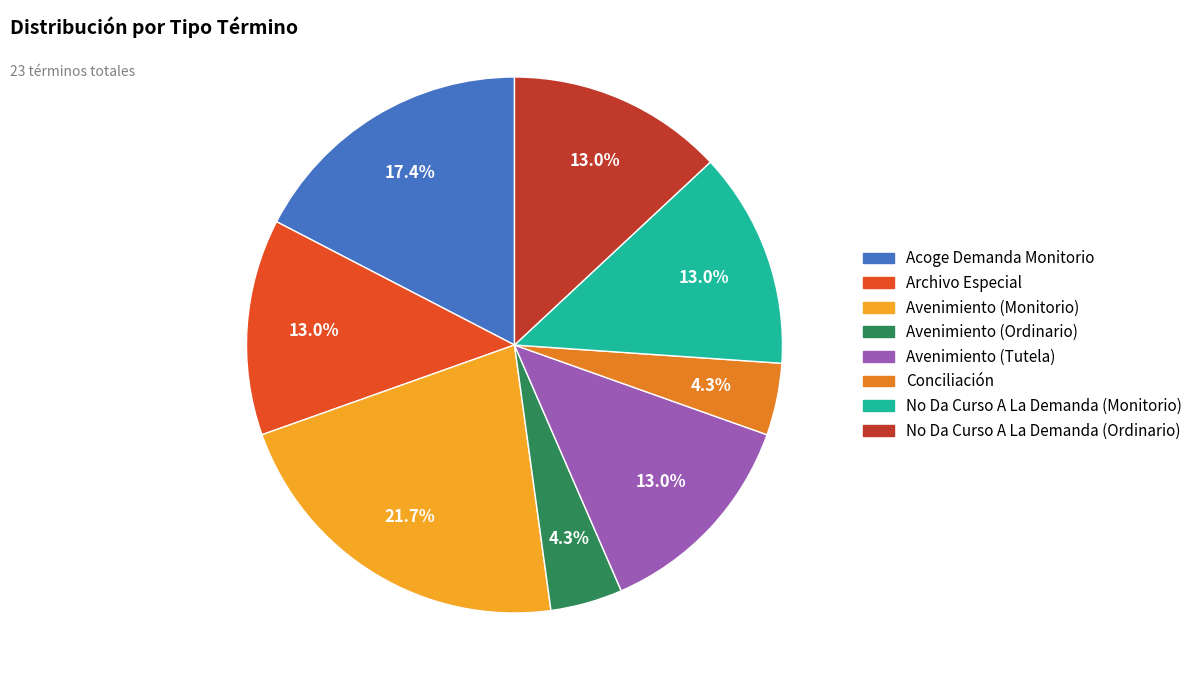

To the nearest percent, what is the difference between the largest and smallest slice percentages?

17%